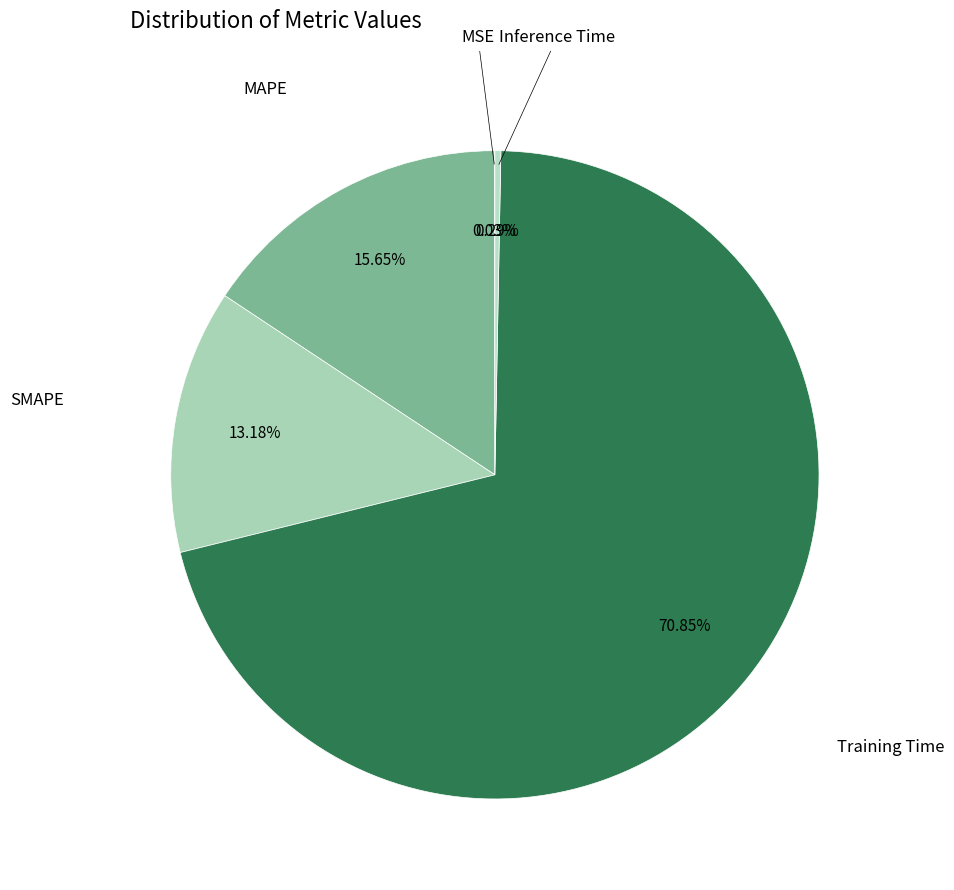

To the nearest percent, what is the difference between the largest and smallest slice percentages?

71%